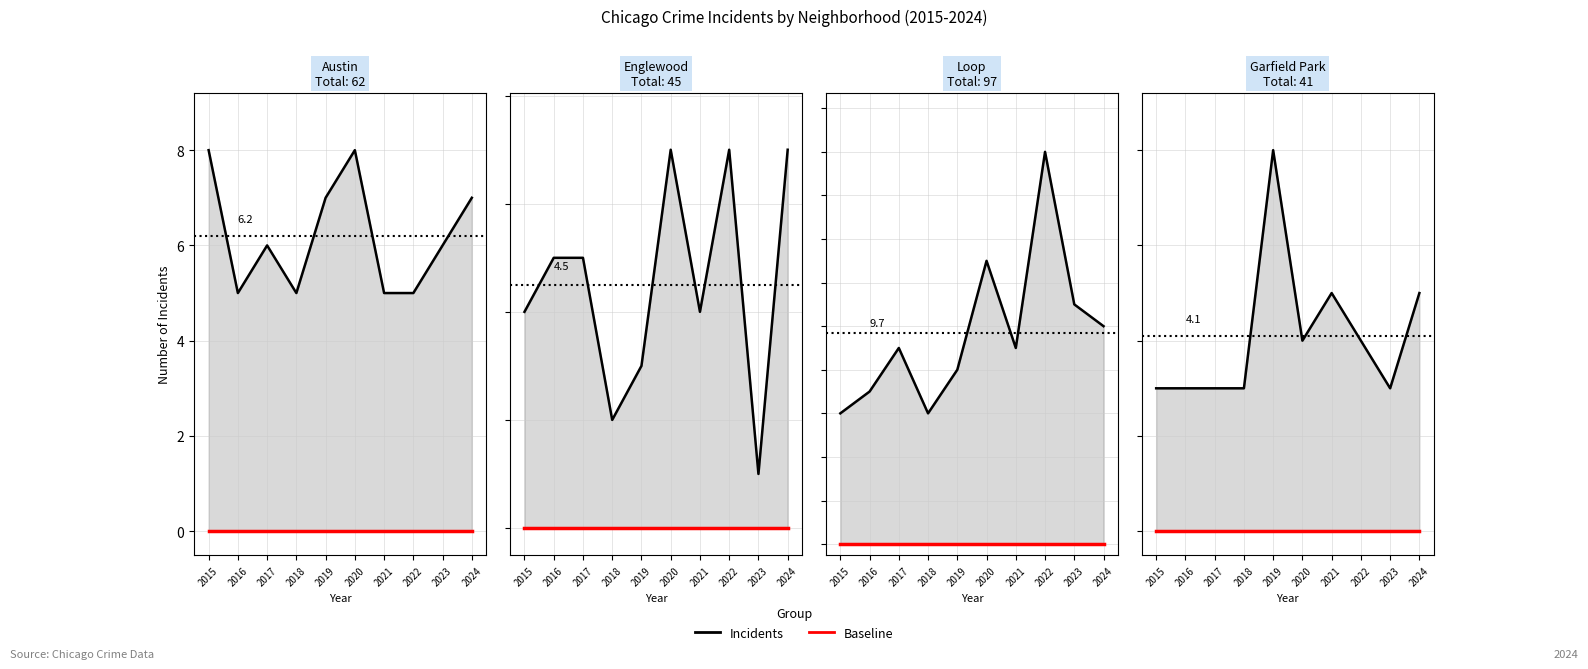

Which series has the largest range (max minus min)?

Incidents